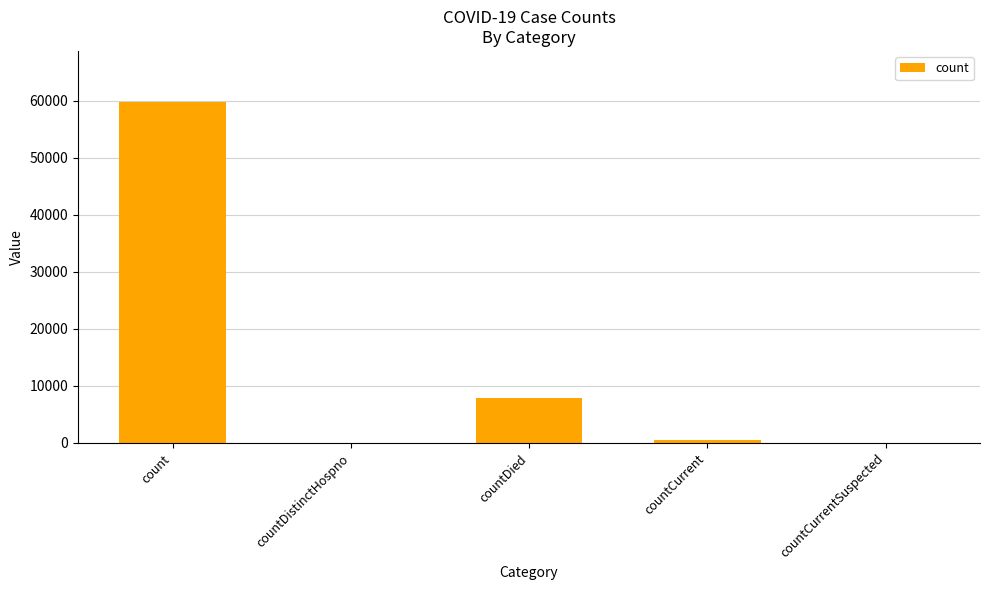

Are the bars horizontal?

No